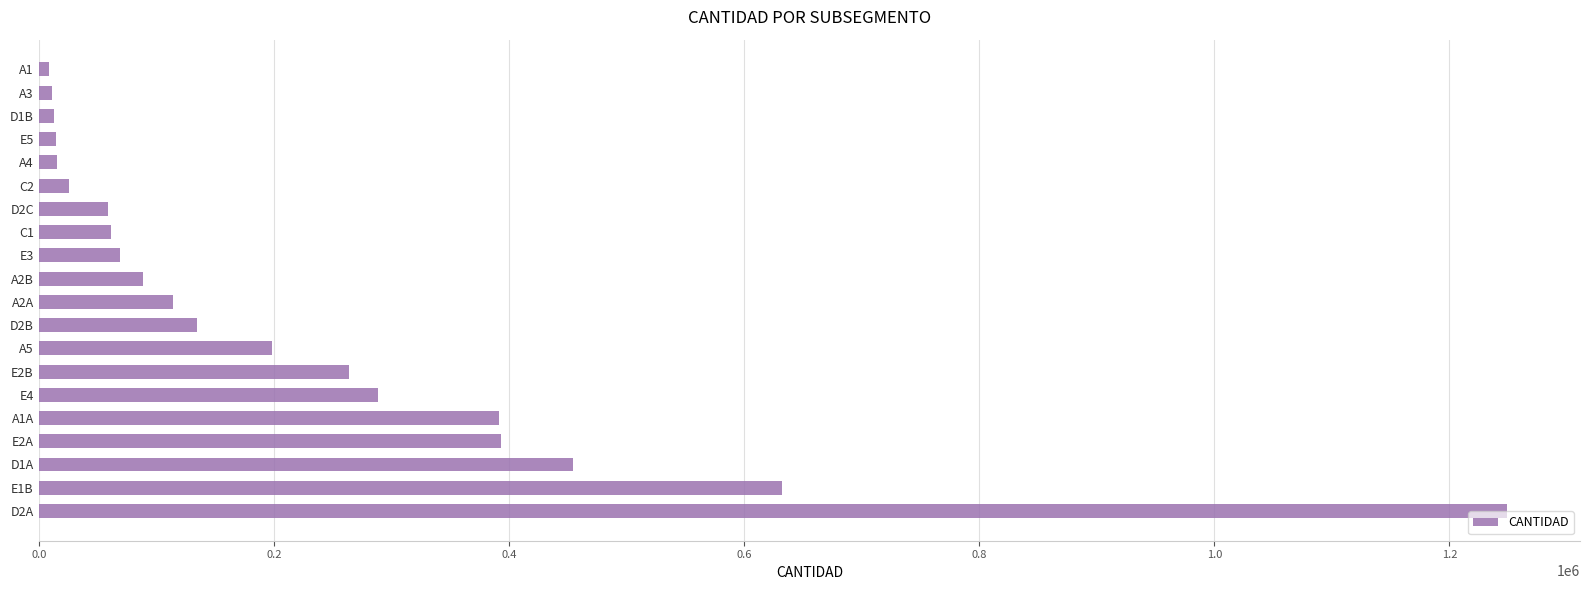

Is it true that the value at D1A is 688135?

False